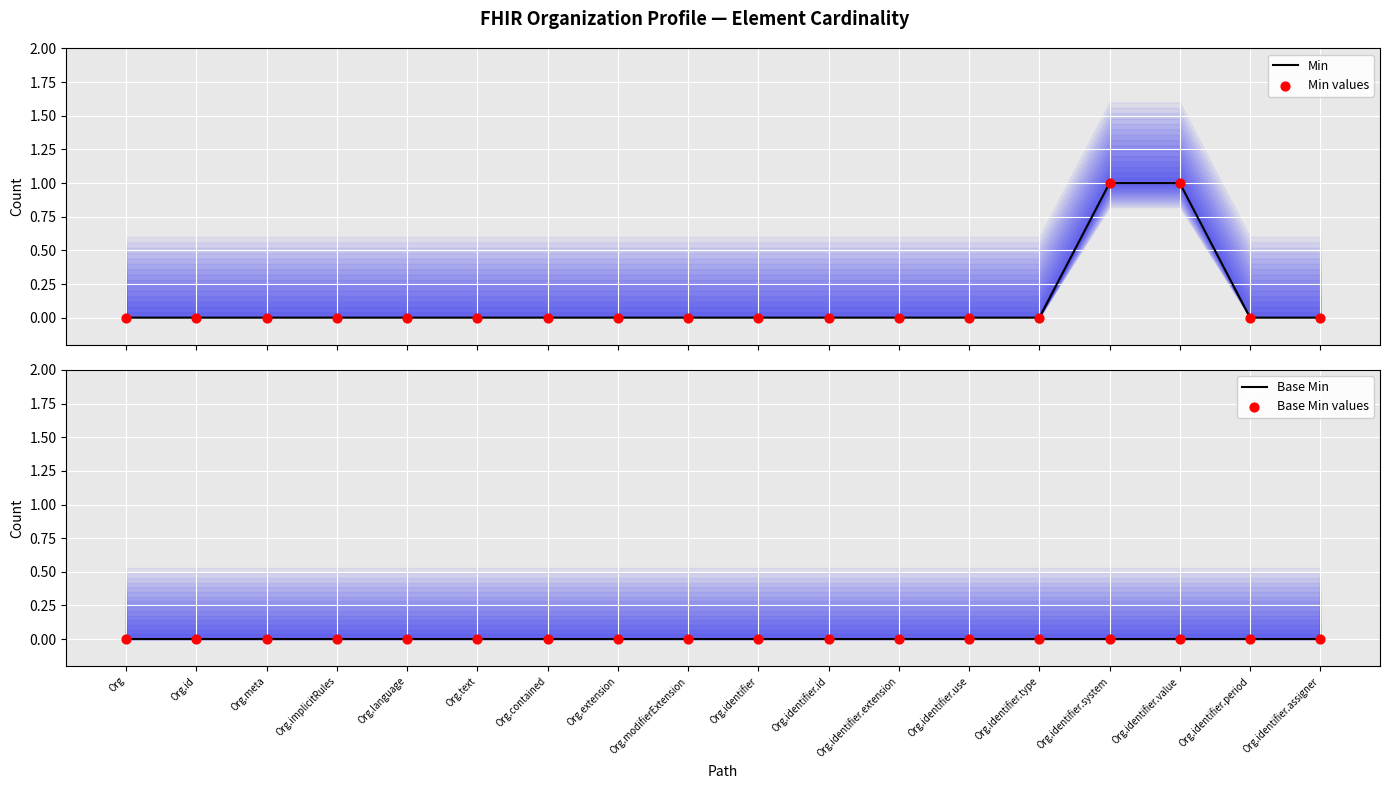

What are all the series names shown in the legend?

Min, Min values, Base Min, Base Min values